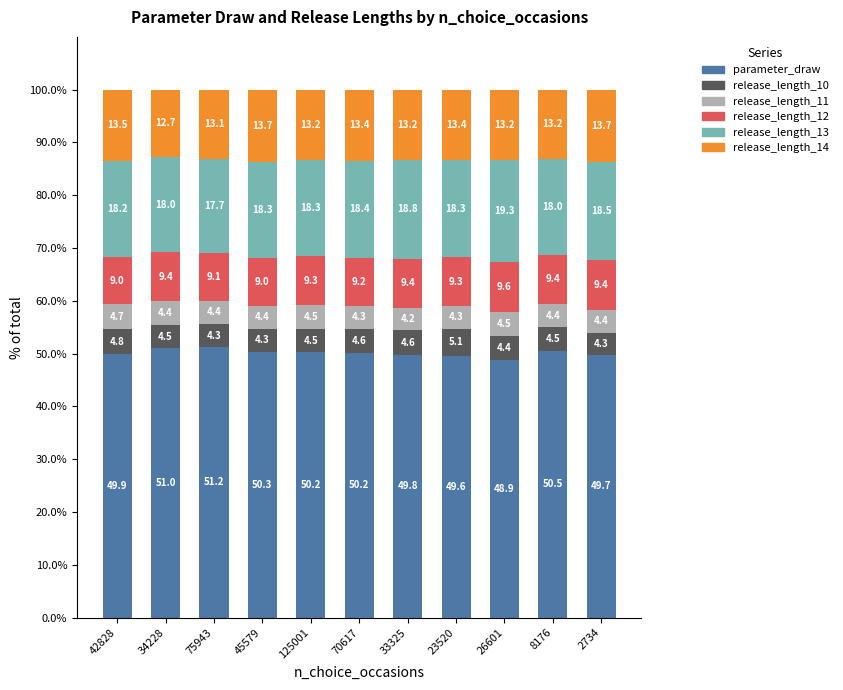

What is the difference between the second highest and minimum values in the parameter_draw series?

2.1